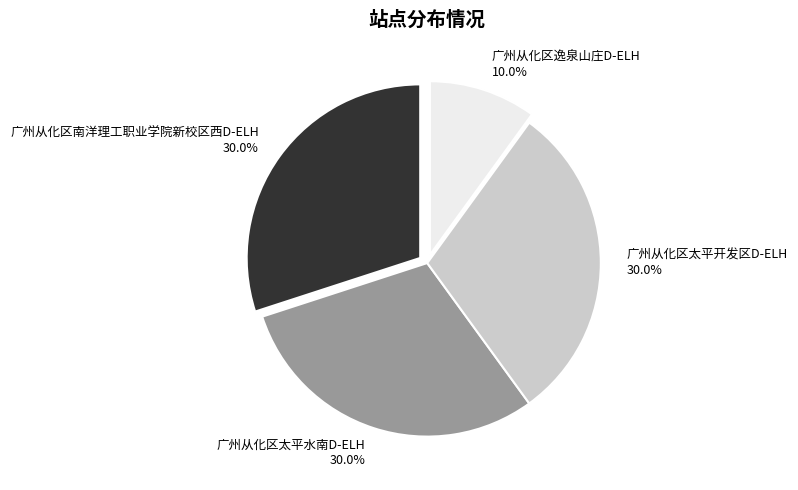

The 广州从化区太平开发区D-ELH slice represents 30% of the pie. True or false?

True